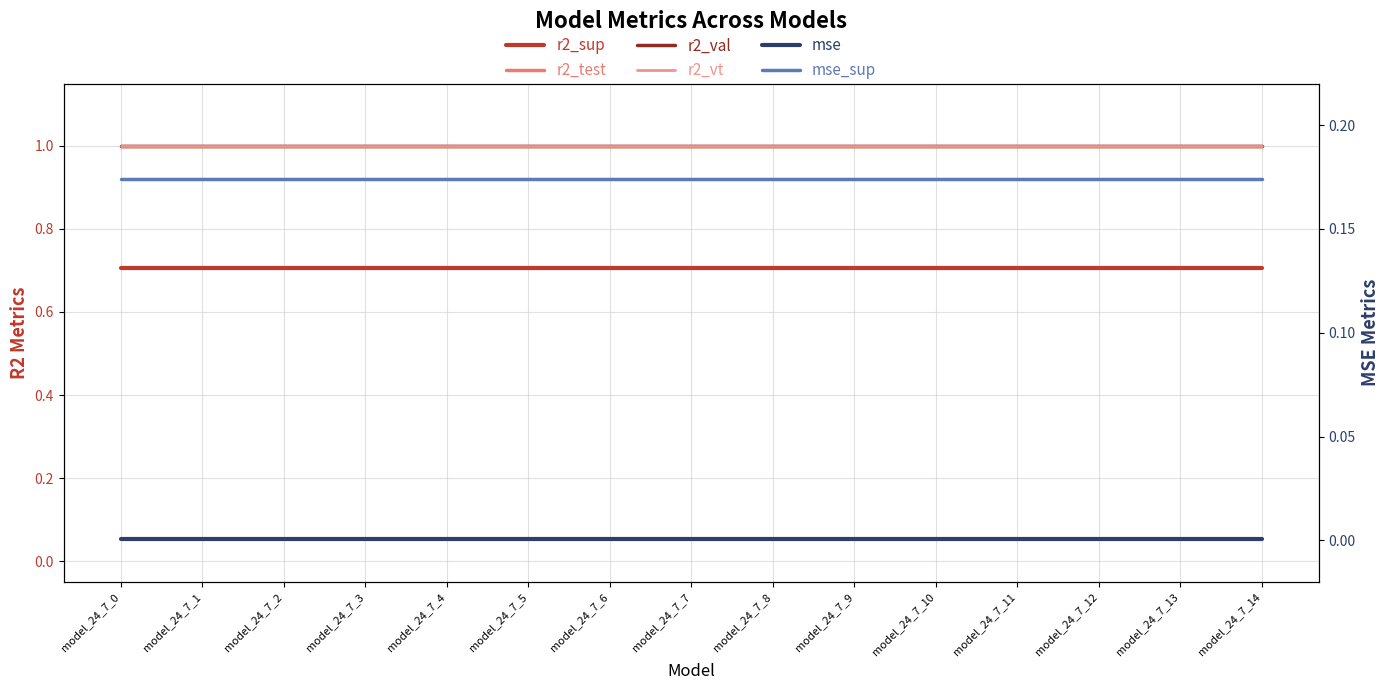

The r2_test series shows 1.0 at model_24_7_2. True or false?

True